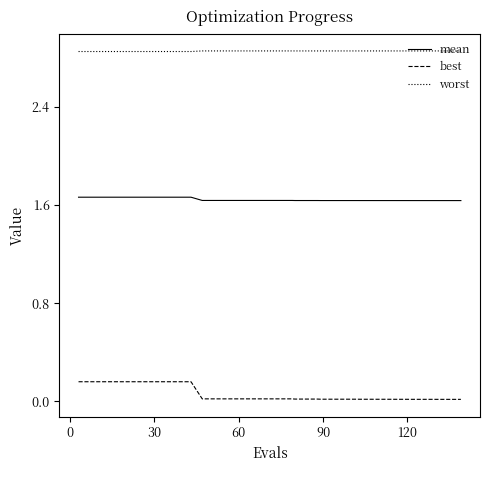

True or false: mean and worst cross at least once.

False